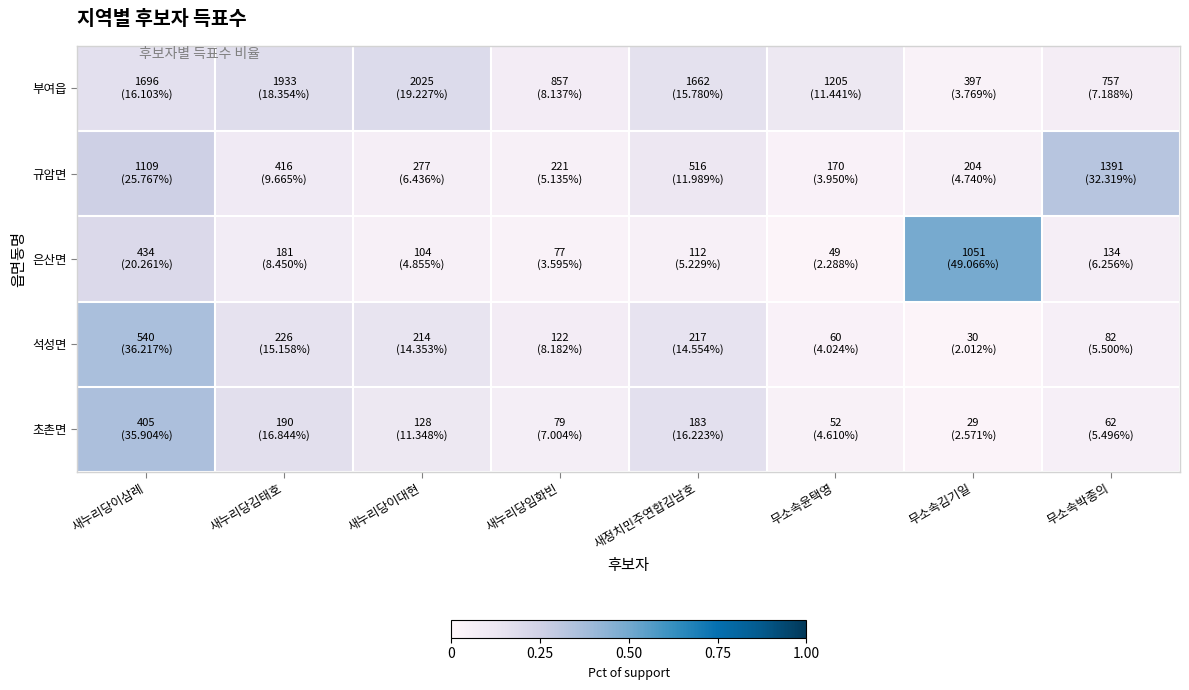

Reading left to right, list all the values displayed in this chart.

부여읍: 새누리당이삼례=0.2	새누리당김태호=0.2	새누리당이대현=0.2	새누리당임화빈=0.1	새정치민주연합김남호=0.2	무소속윤택영=0.1	무소속김기일=0.0	무소속박종의=0.1
규암면: 새누리당이삼례=0.3	새누리당김태호=0.1	새누리당이대현=0.1	새누리당임화빈=0.1	새정치민주연합김남호=0.1	무소속윤택영=0.0	무소속김기일=0.0	무소속박종의=0.3
은산면: 새누리당이삼례=0.2	새누리당김태호=0.1	새누리당이대현=0.0	새누리당임화빈=0.0	새정치민주연합김남호=0.1	무소속윤택영=0.0	무소속김기일=0.5	무소속박종의=0.1
석성면: 새누리당이삼례=0.4	새누리당김태호=0.2	새누리당이대현=0.1	새누리당임화빈=0.1	새정치민주연합김남호=0.1	무소속윤택영=0.0	무소속김기일=0.0	무소속박종의=0.1
초촌면: 새누리당이삼례=0.4	새누리당김태호=0.2	새누리당이대현=0.1	새누리당임화빈=0.1	새정치민주연합김남호=0.2	무소속윤택영=0.0	무소속김기일=0.0	무소속박종의=0.1